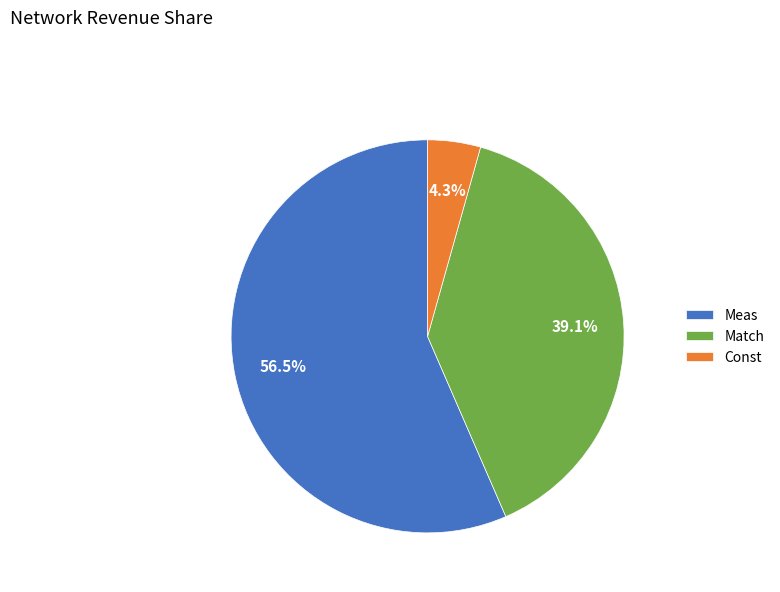

Which category accounts for the majority?

Meas